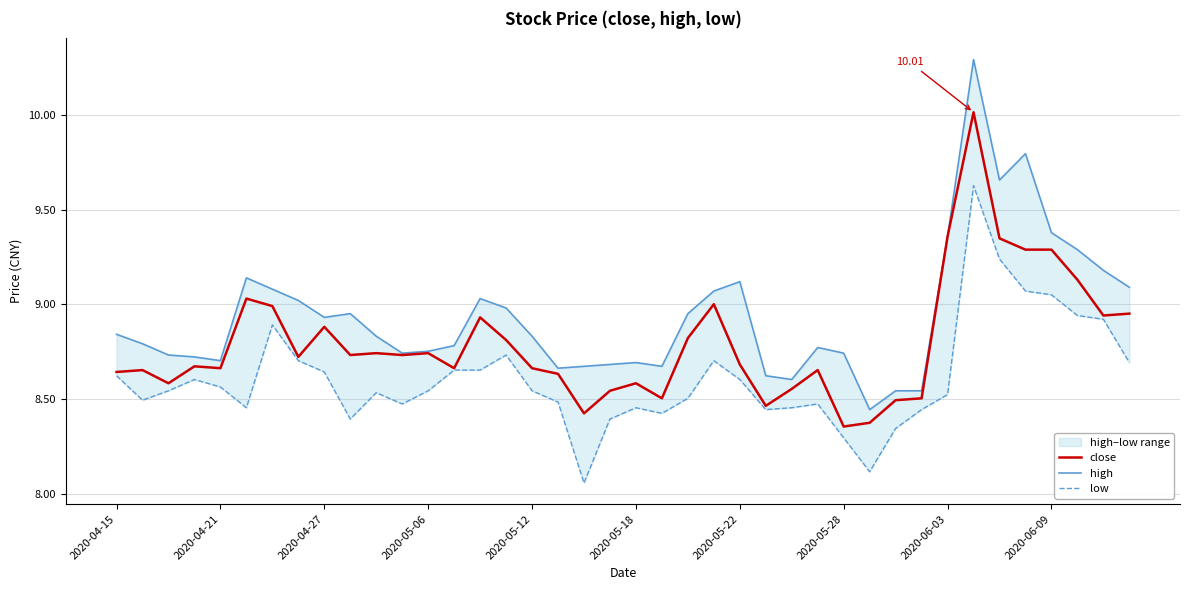

Is it true that high equals 3.0 at 2020-06-09?

False